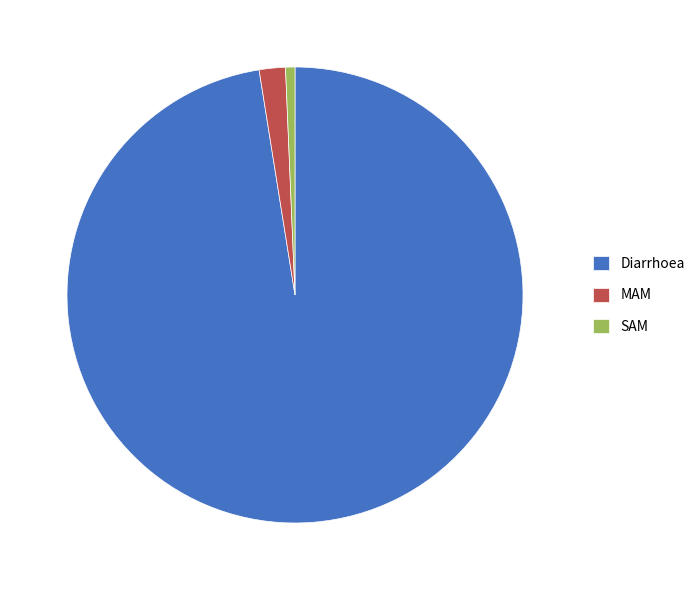

Which category has the biggest portion of the pie?

Diarrhoea